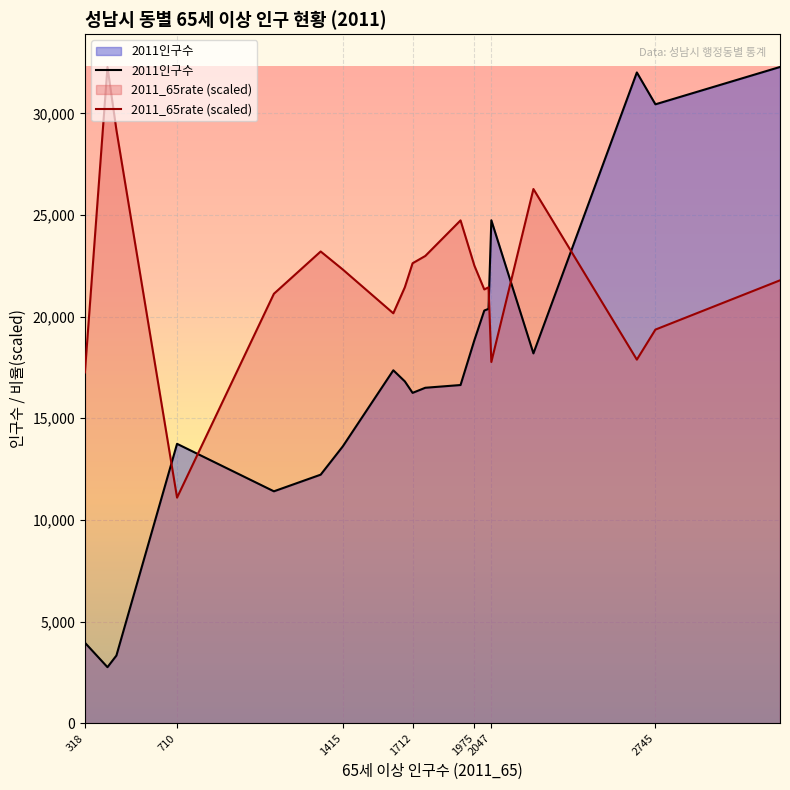

How many data points in 2011인구수 are above 16814?

9